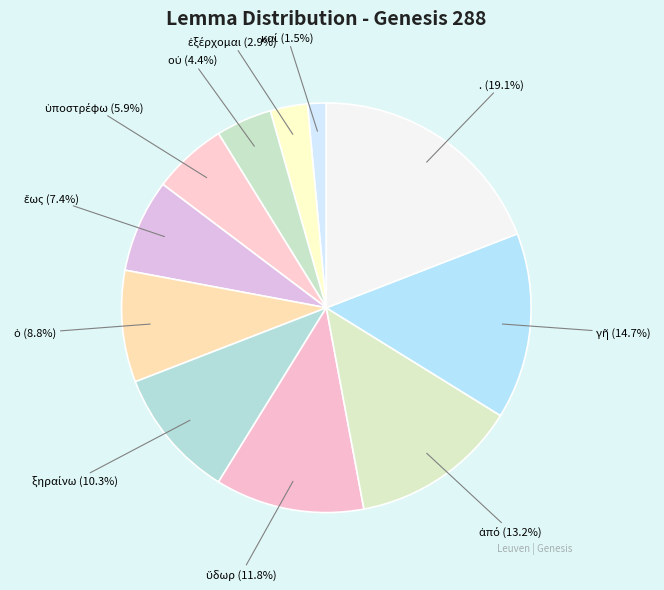

Which category has the biggest portion of the pie?

.